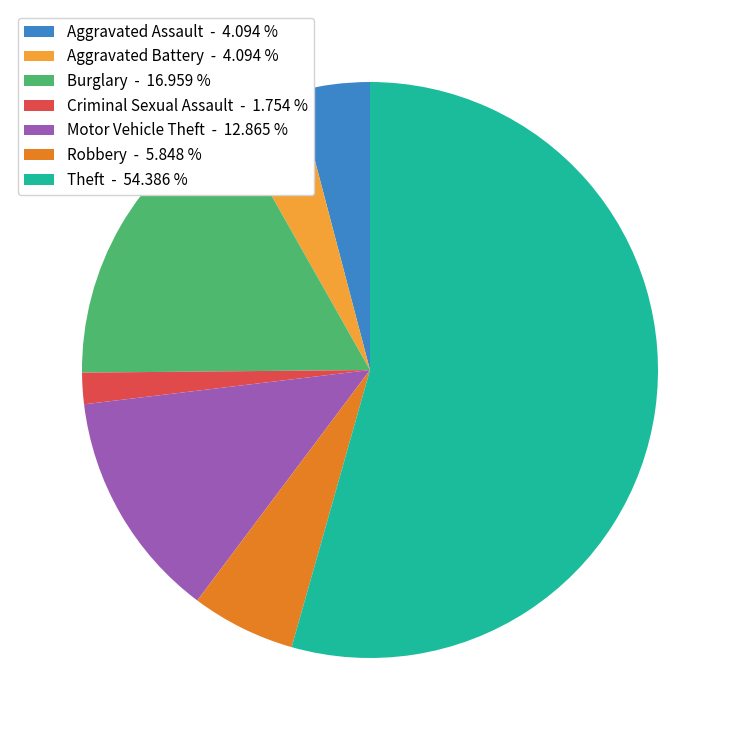

Is the sum of Theft - 54.386 % and Burglary - 16.959 % greater than half?

Yes